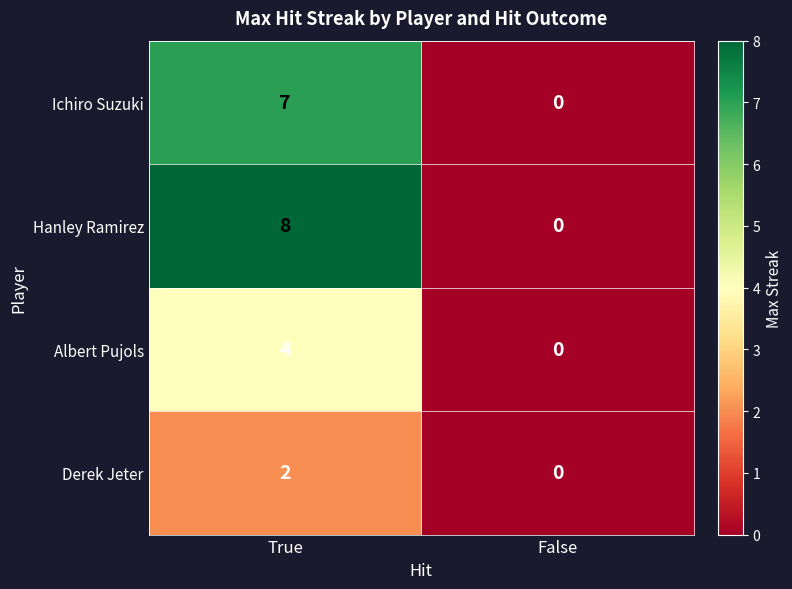

List the series in order of their peak value, lowest first.

Derek Jeter, Albert Pujols, Ichiro Suzuki, Hanley Ramirez